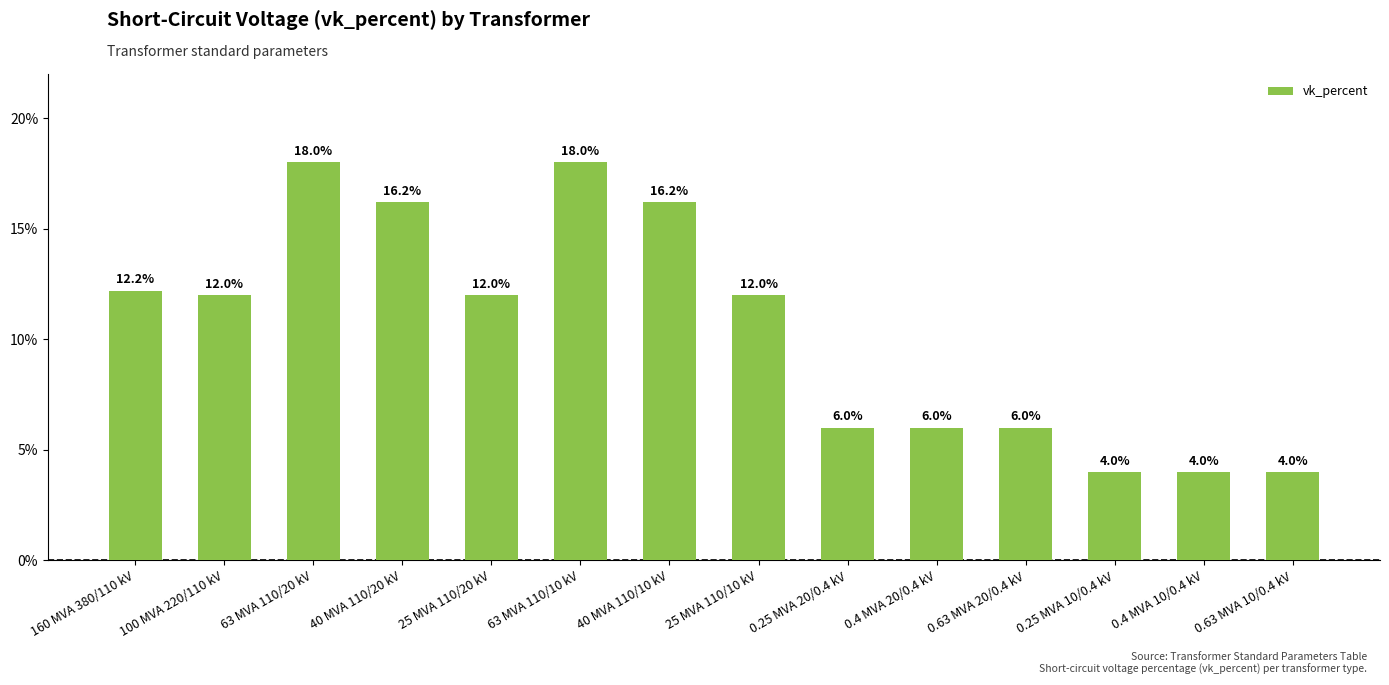

Is it true that the value at 0.4 MVA 10/0.4 kV is 5.8?

False